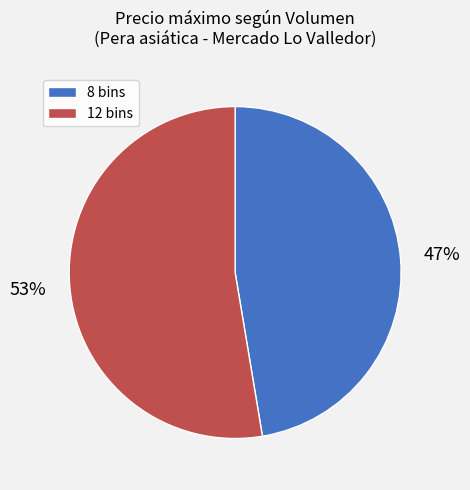

To the nearest percent, what portion does 8 bins represent?

47%